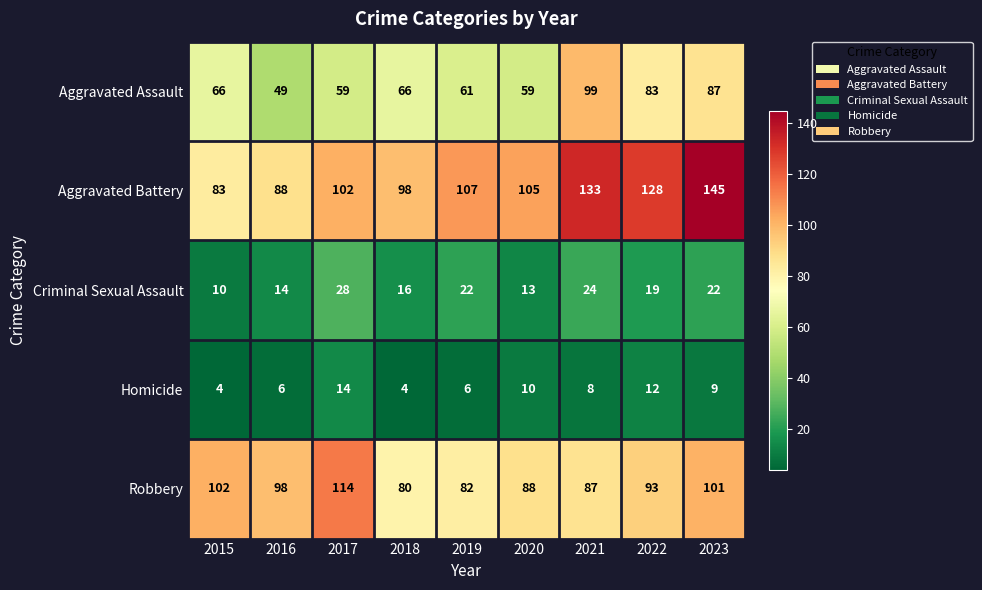

Count the number of categories in the chart.

9